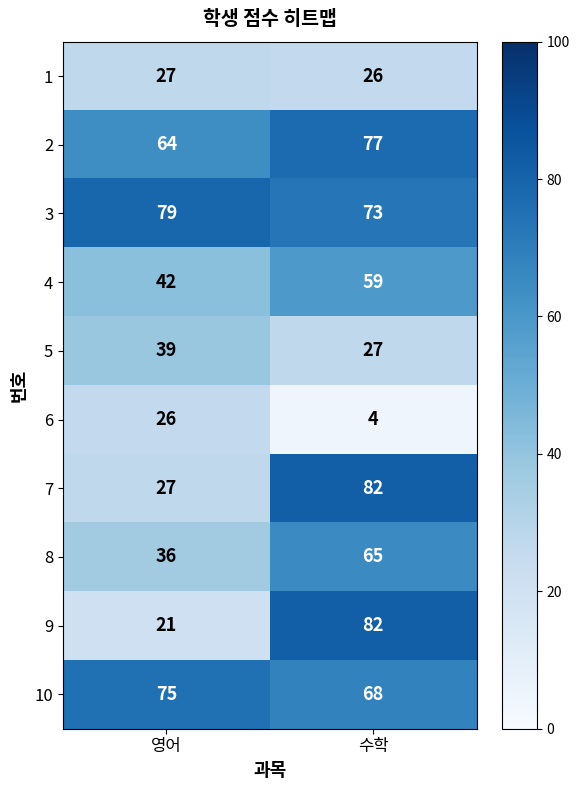

What is the sum of the 1 values at 수학 and 영어?

53